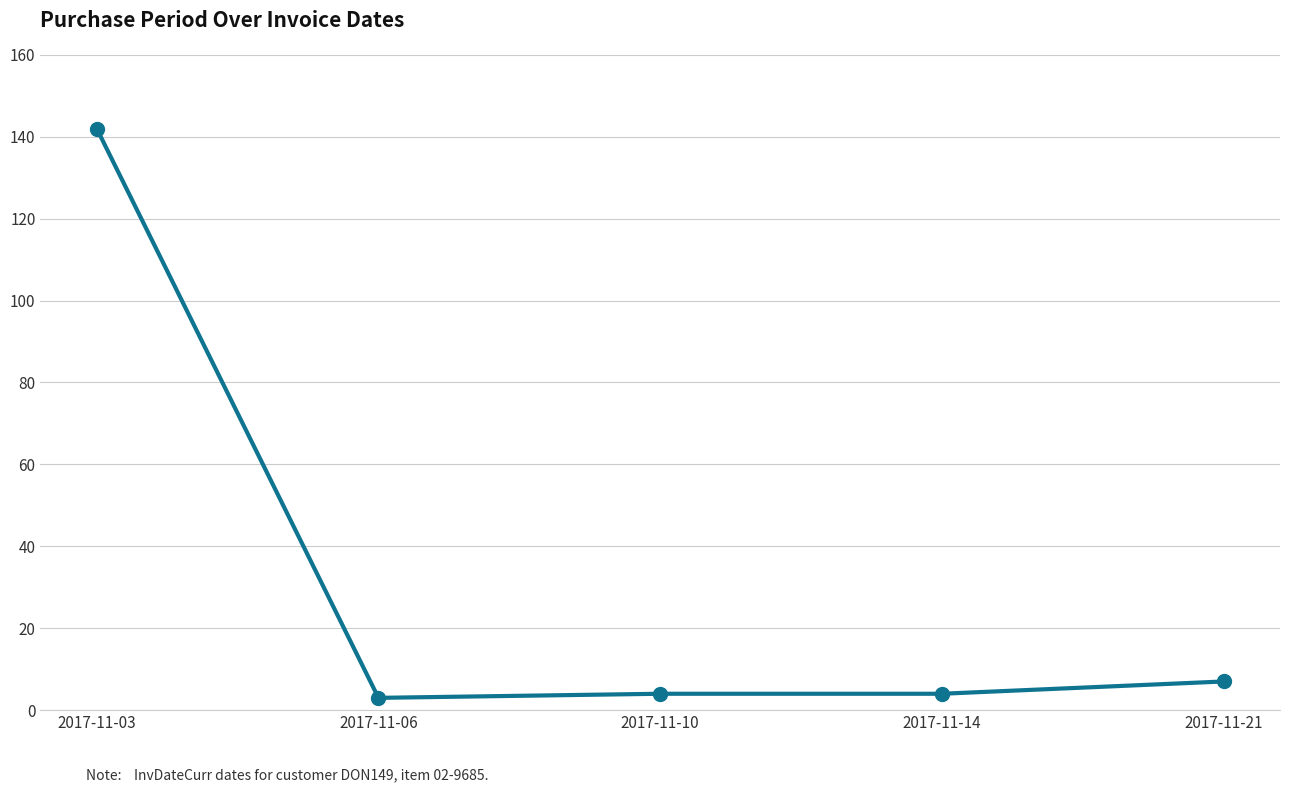

What is the value of the 3rd point from the left?

4